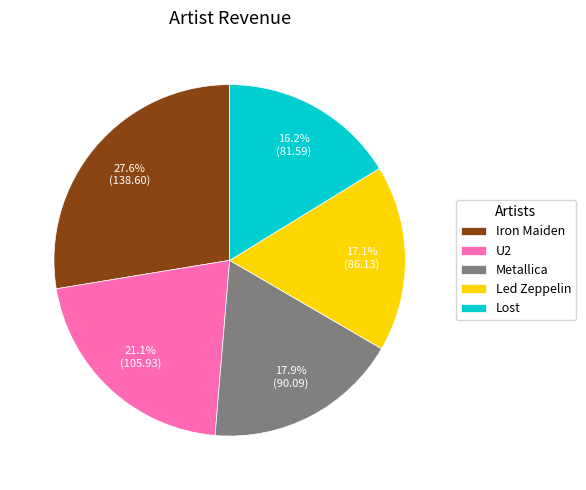

Is the sum of Iron Maiden and Lost greater than half?

No